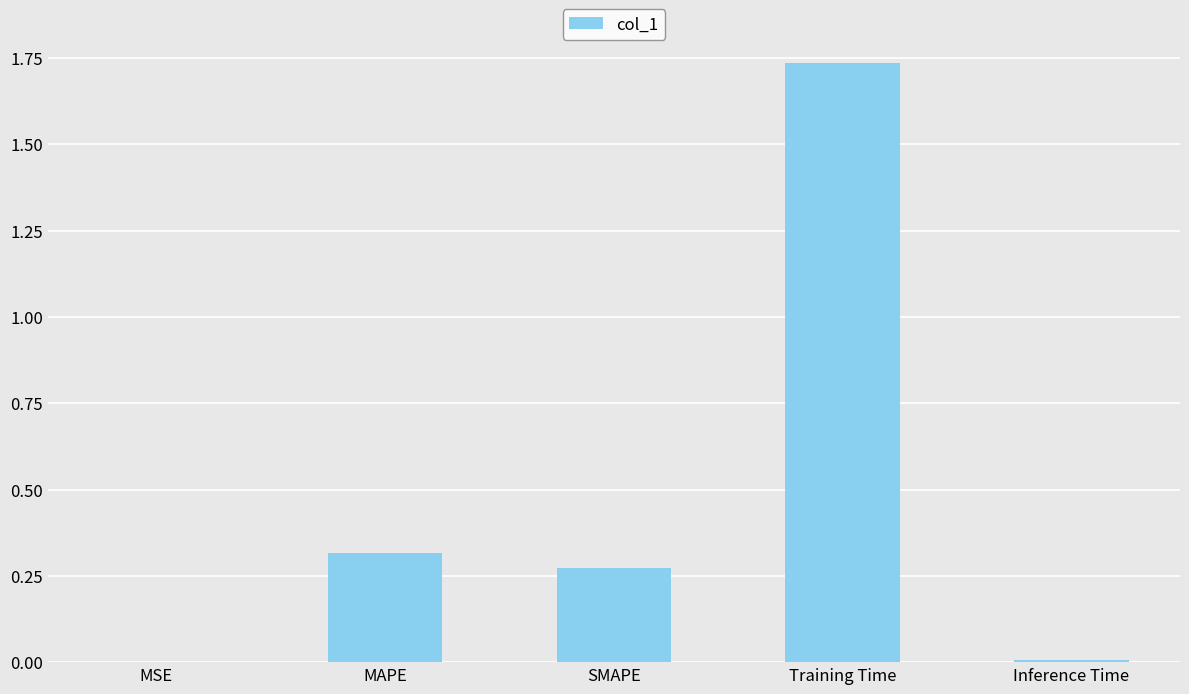

What is the change in value from MAPE to Training Time?

+1.4